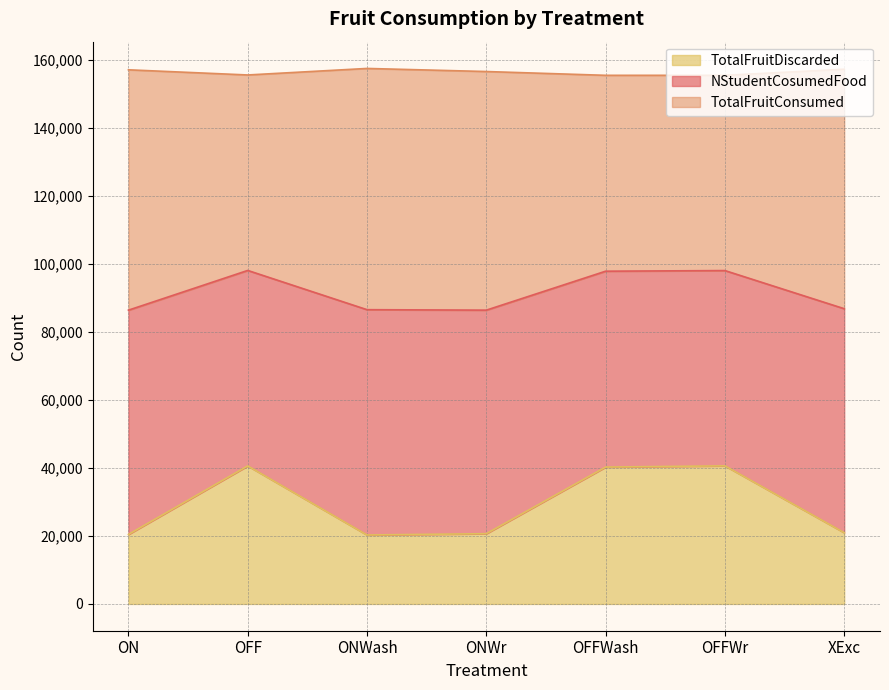

What is the minimum value for TotalFruitDiscarded?

20274